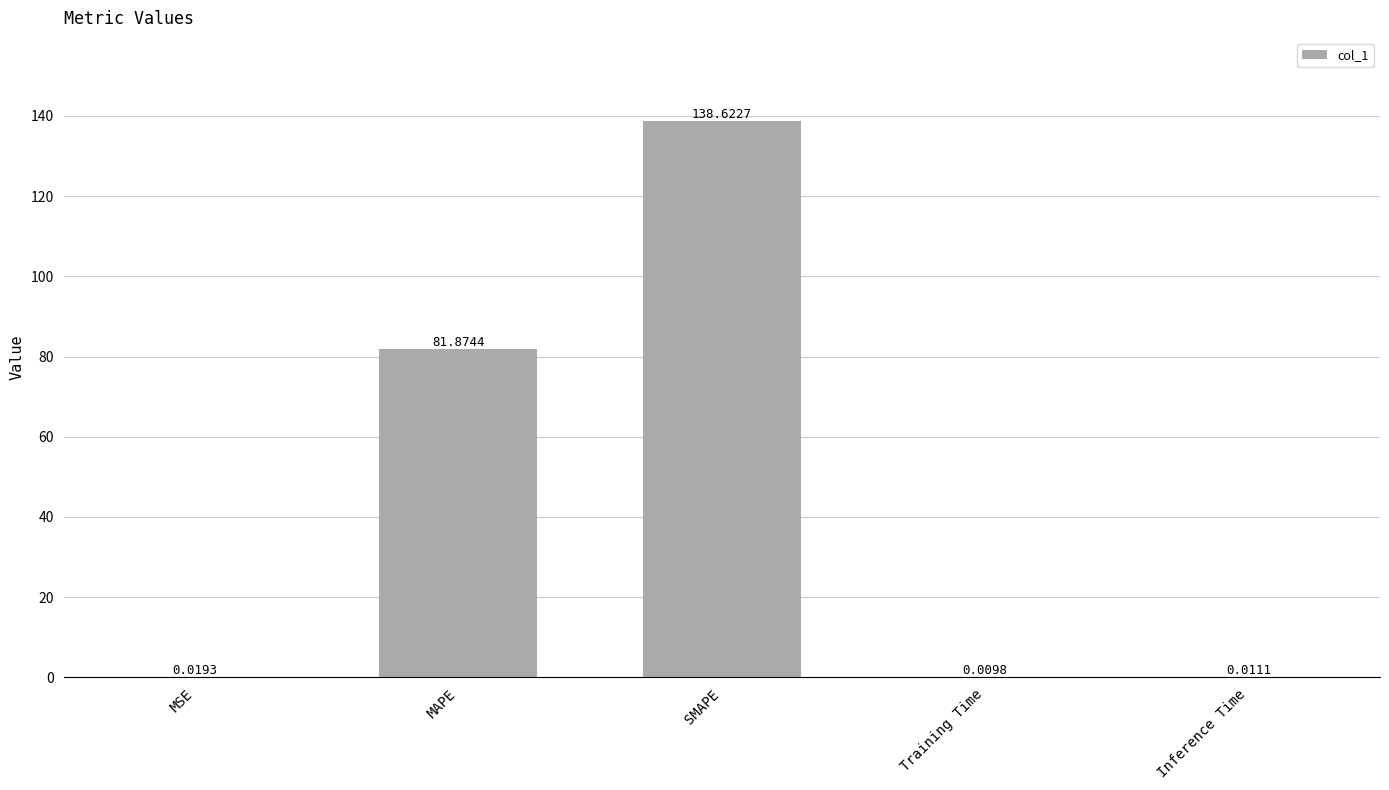

Which has a higher value, MSE or SMAPE?

SMAPE